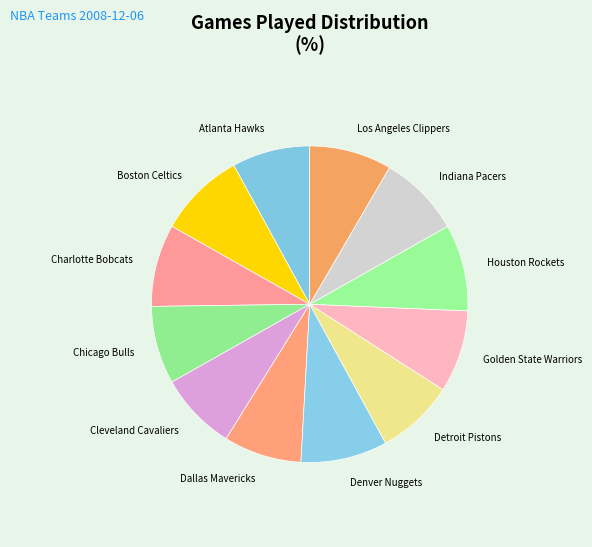

Between Houston Rockets and Detroit Pistons, which is larger?

Houston Rockets